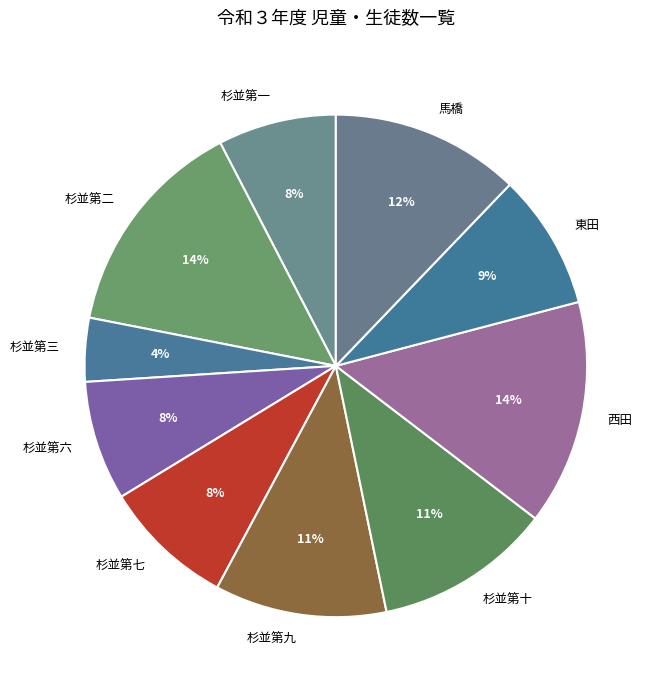

Is the sum of 馬橋 and 西田 greater than half?

No